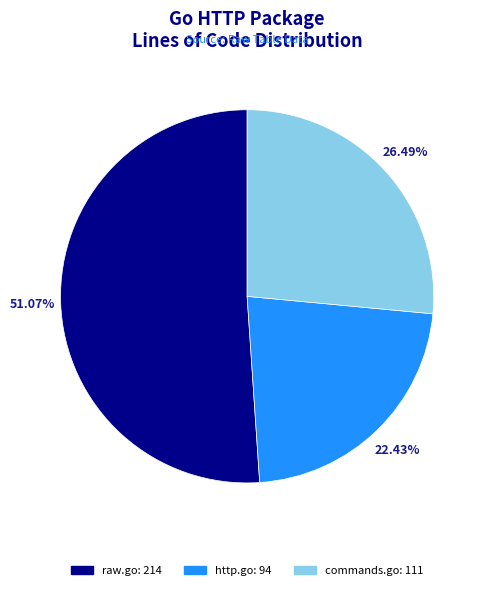

Is it true that http.go is 22% of the pie?

True